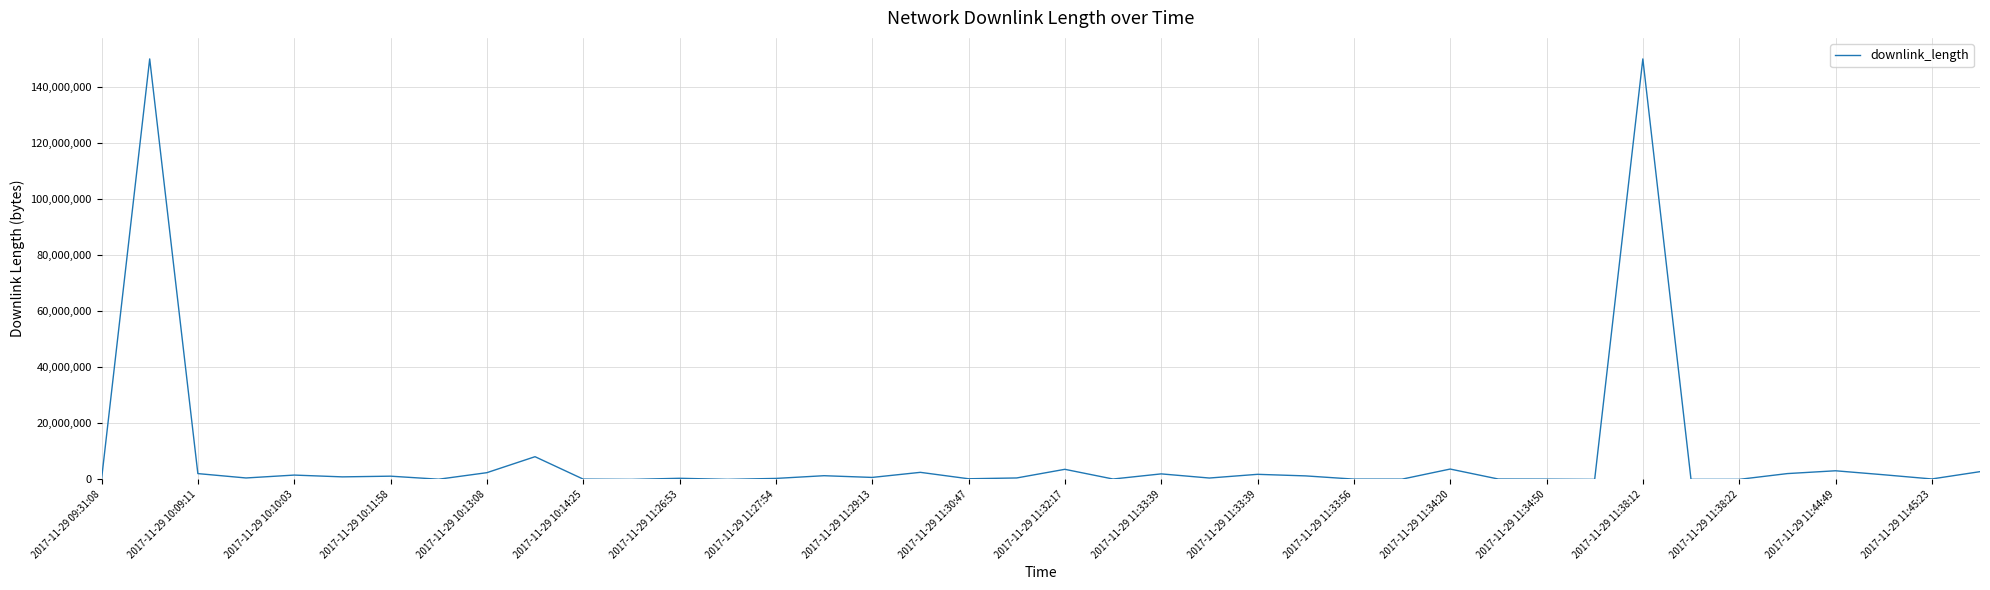

Does the chart have visible grid lines?

Yes